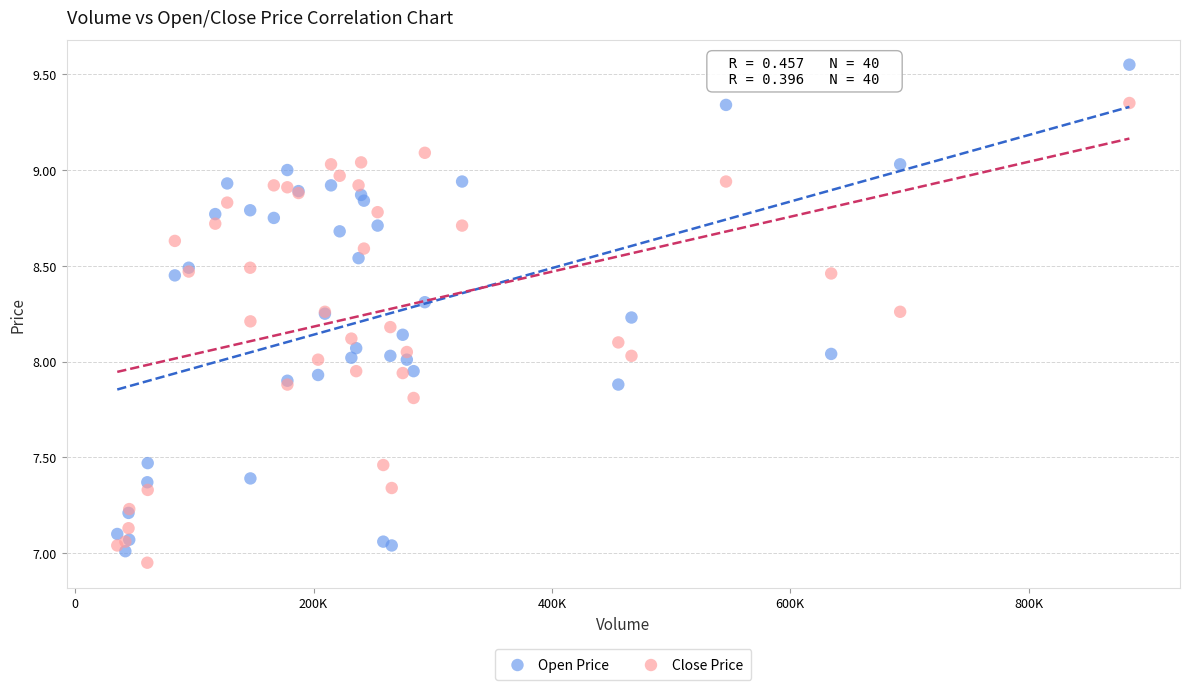

Which series contains the lowest Y value?

Close Price